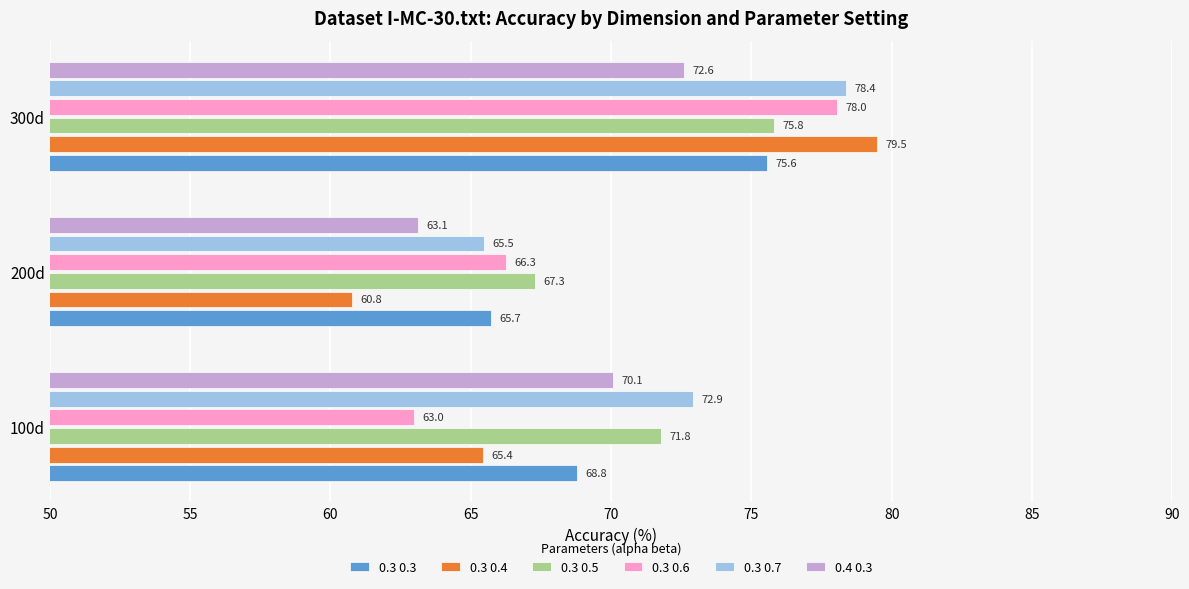

Which series has the largest total across all categories?

0.3 0.7